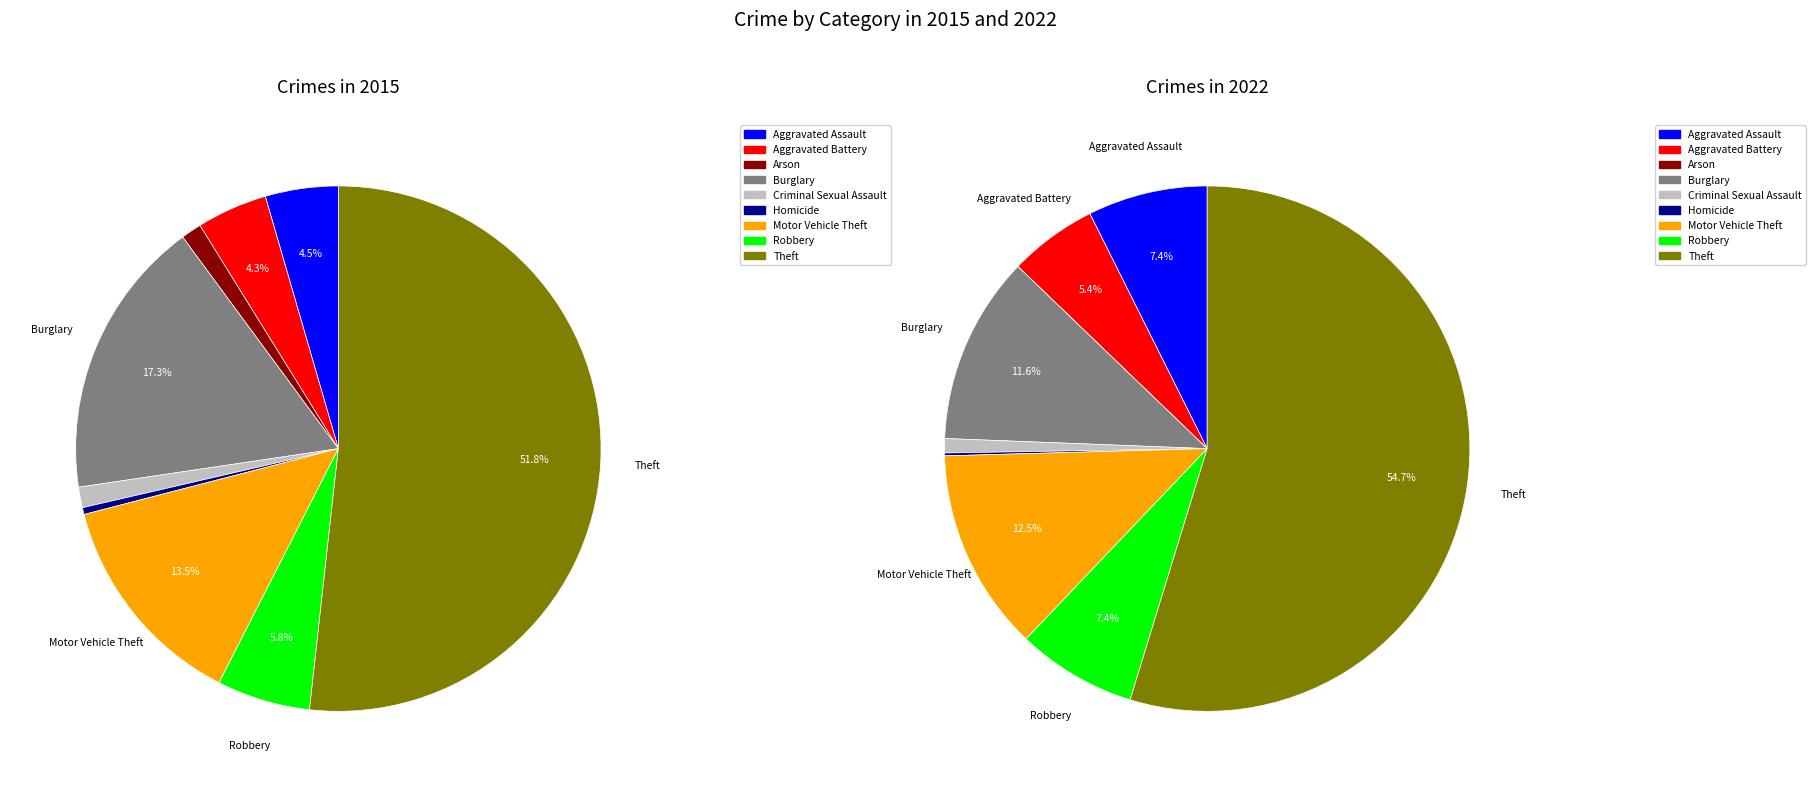

To the nearest percent, what is the average slice percentage?

11%